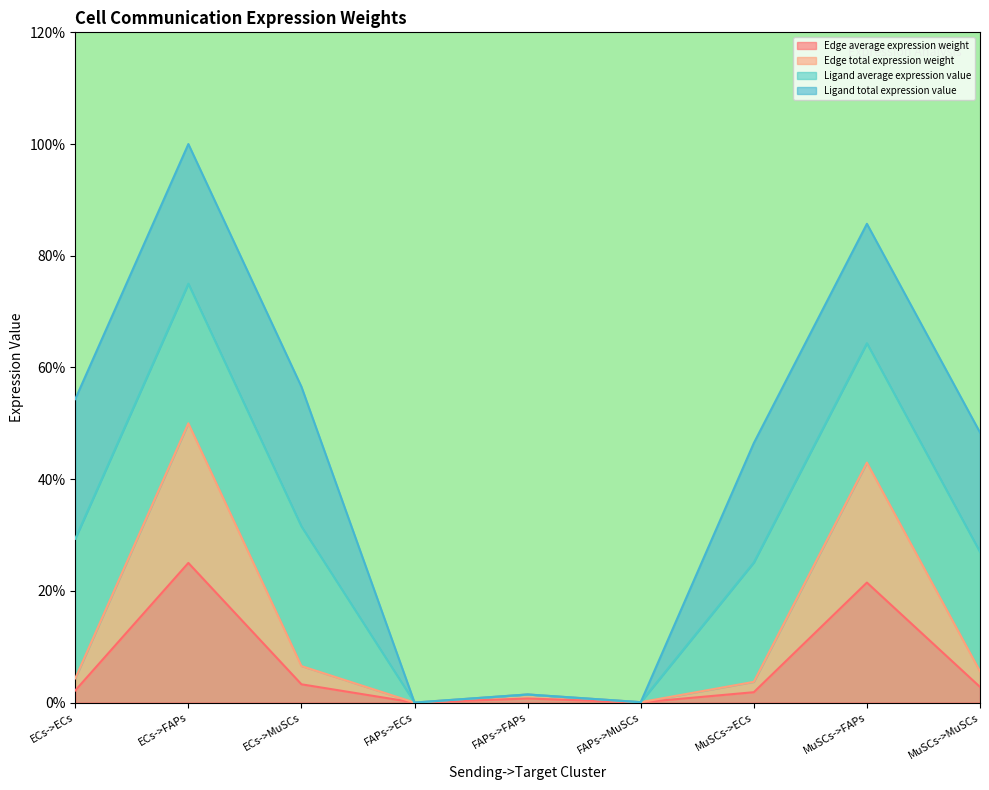

At how many categories does at least one series exceed 0?

8